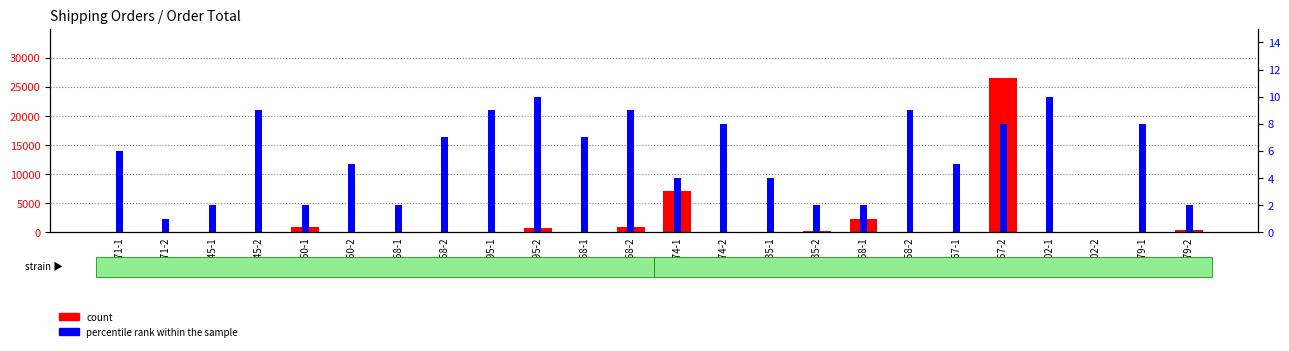

Rank the series by their maximum value, from highest to lowest.

count, percentile rank within the sample